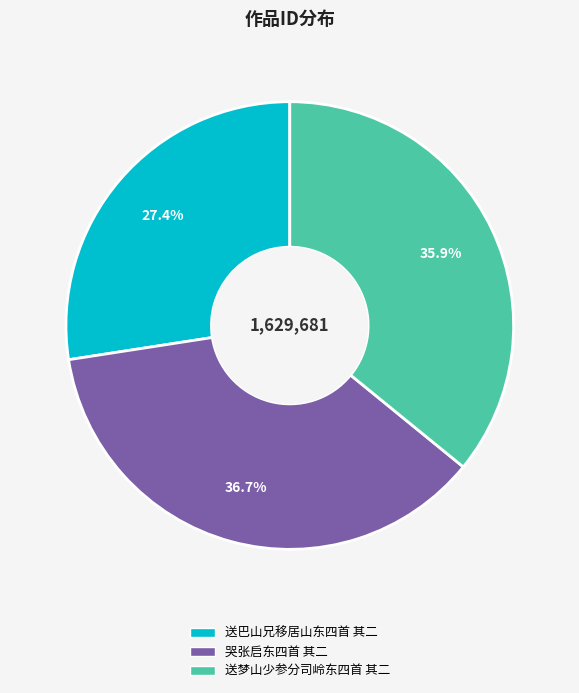

How many slices are in this pie chart?

3